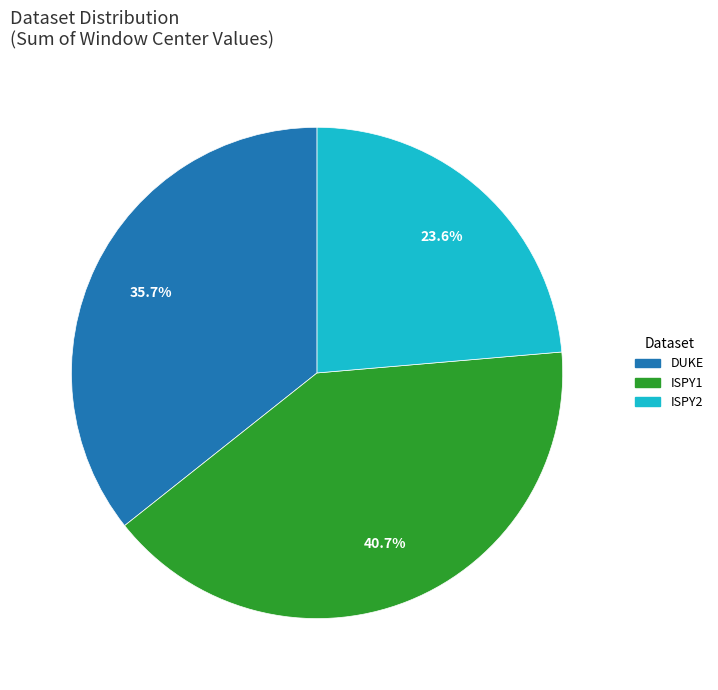

Is there any slice that represents more than half of the pie?

No